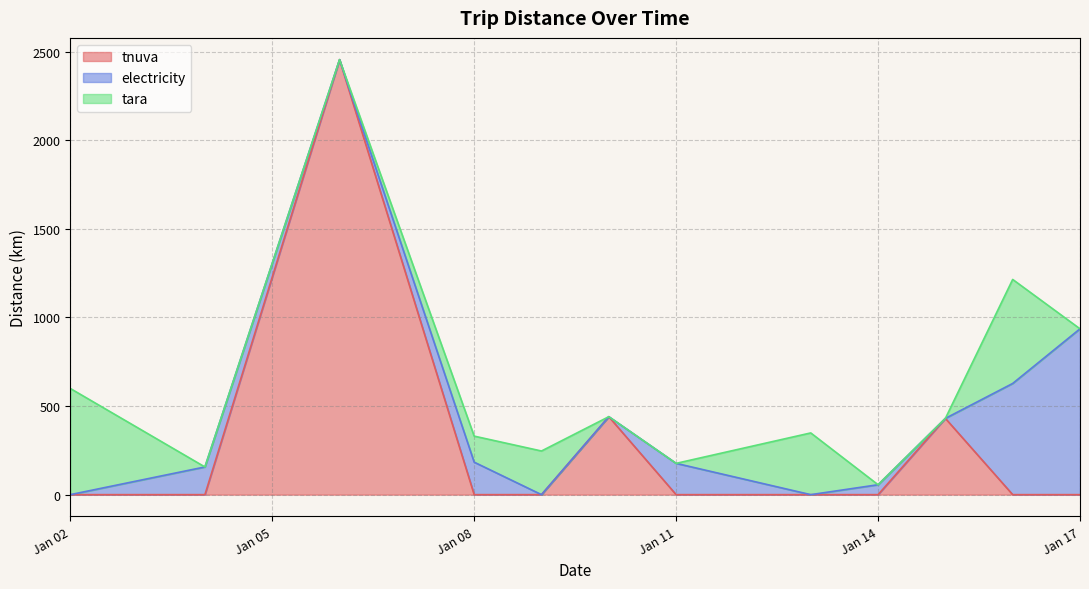

What is the maximum value for tnuva?

2454.5